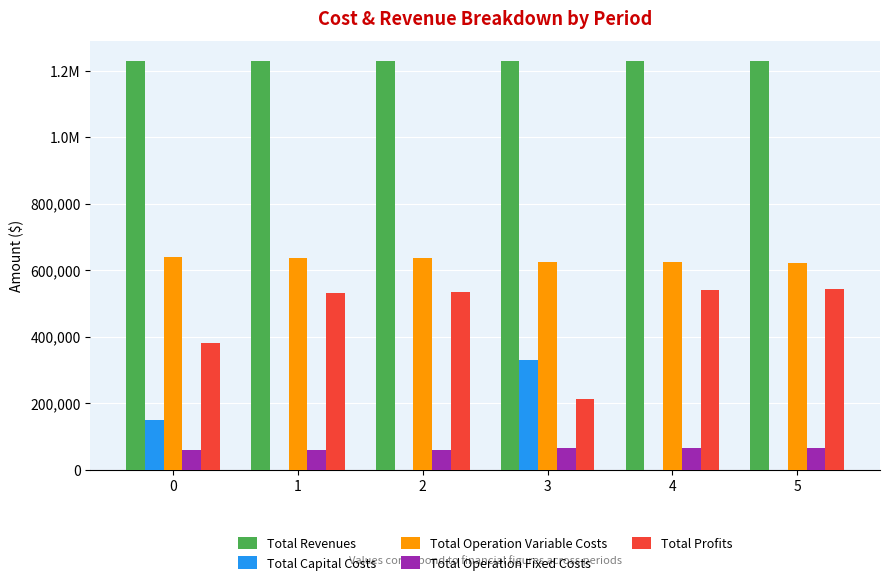

Reading right to left, list all the values displayed in this chart.

Total Revenues: 5=1227892.6	4=1227892.6	3=1227892.6	2=1227892.6	1=1227892.6	0=1227892.6
Total Capital Costs: 5=0.0	4=0.0	3=328576.0	2=0.0	1=0.0	0=148192.0
Total Operation Variable Costs: 5=621102.7	4=623048.2	3=624991.1	2=635757.0	1=637792.3	0=639824.8
Total Operation Fixed Costs: 5=63411.3	4=63411.3	3=63411.3	2=59224.4	1=59224.4	0=59224.4
Total Profits: 5=543378.6	4=541433.0	3=210914.1	2=532911.2	1=530875.9	0=380651.4